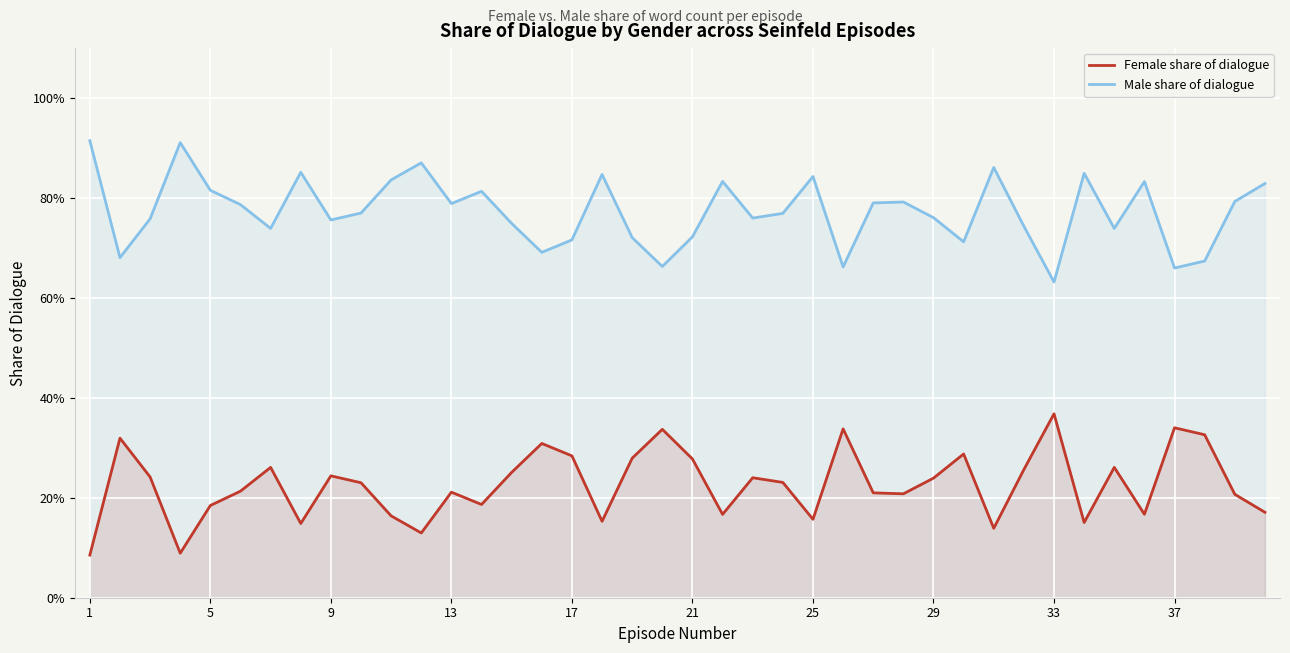

What is the difference between the maximum and minimum values in the Female share of dialogue series?

0.3